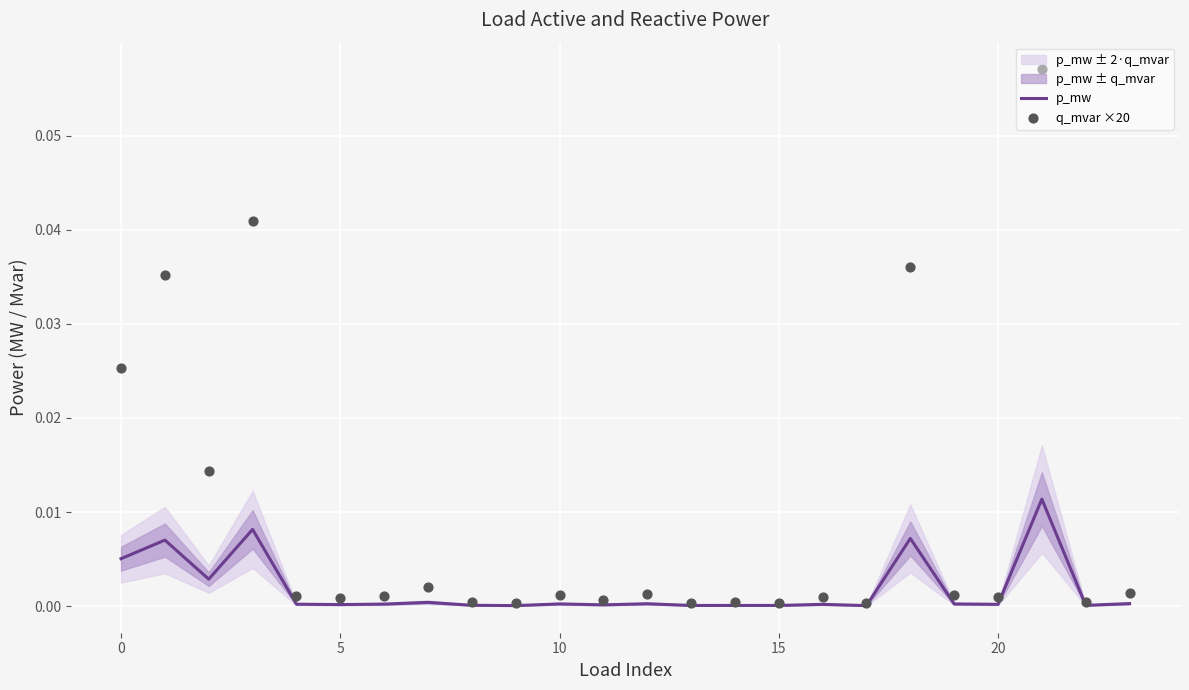

True or false: p_mw has a value of 0.0 at 15.

True